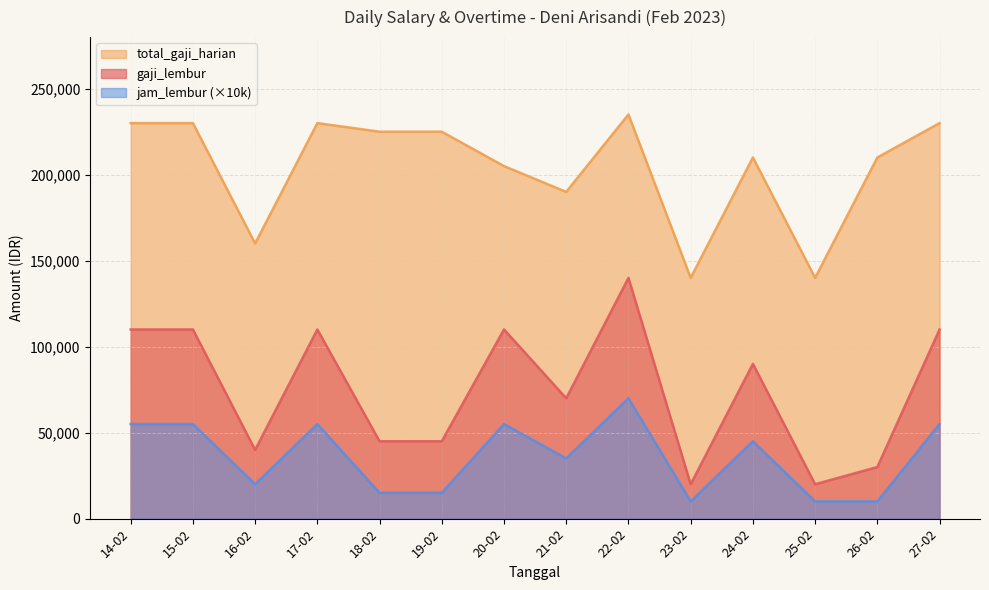

What are all the series names shown in the legend?

total_gaji_harian, gaji_lembur, jam_lembur (×10k)